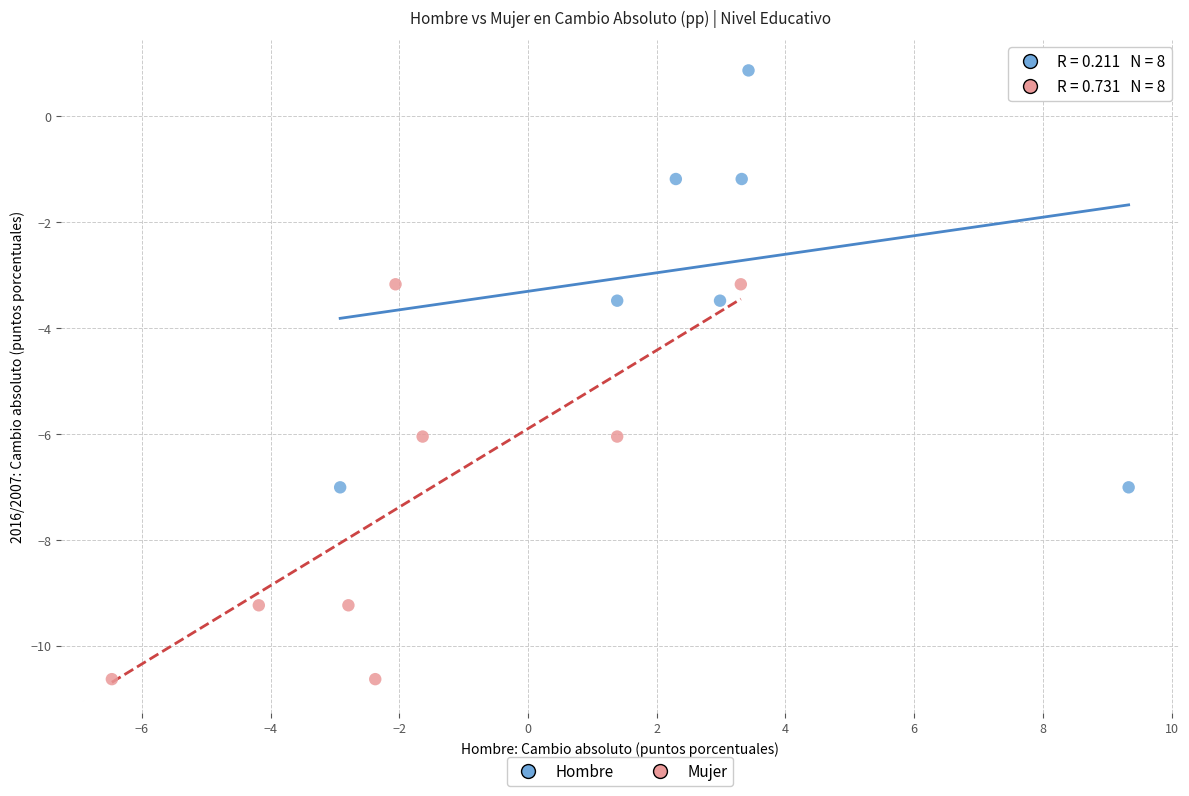

Which series contains the highest Y value?

Hombre